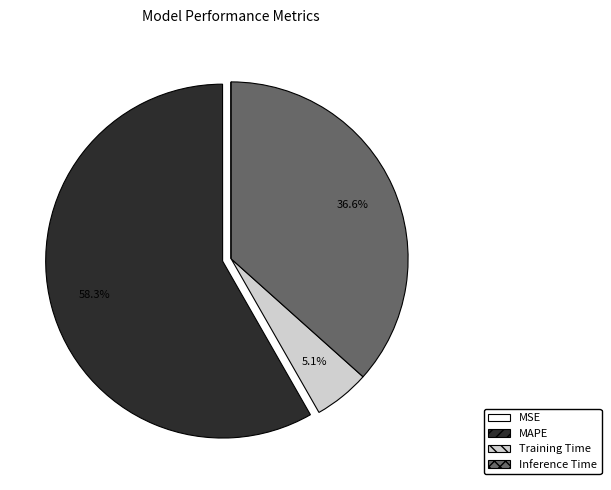

Which slice represents more than half of the pie?

MAPE